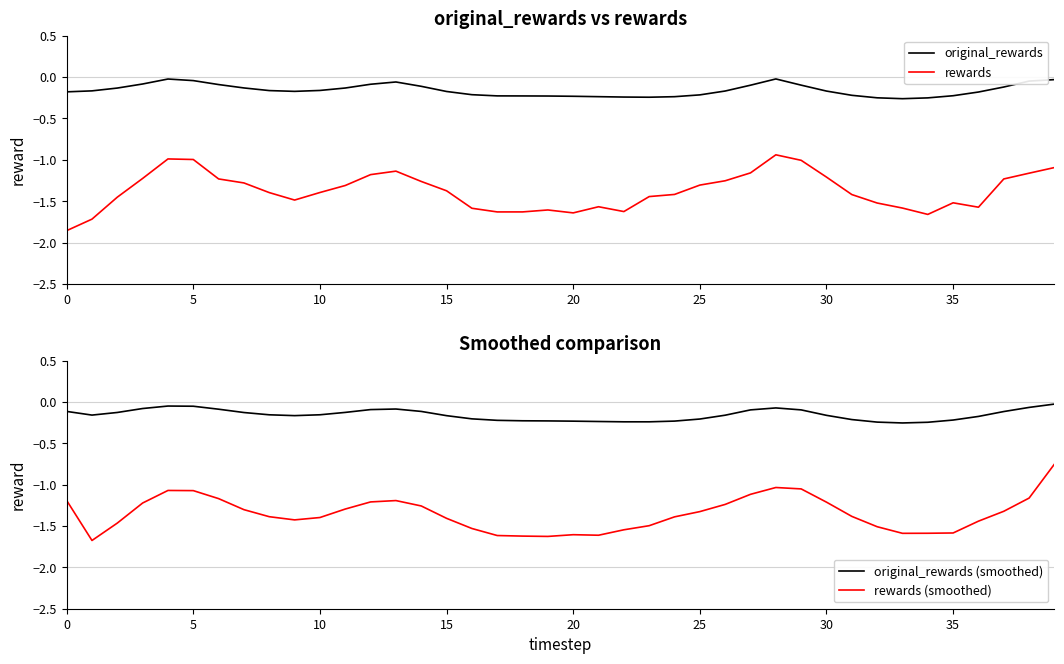

List the series in order of their peak value, lowest first.

rewards, rewards (smoothed), original_rewards (smoothed), original_rewards